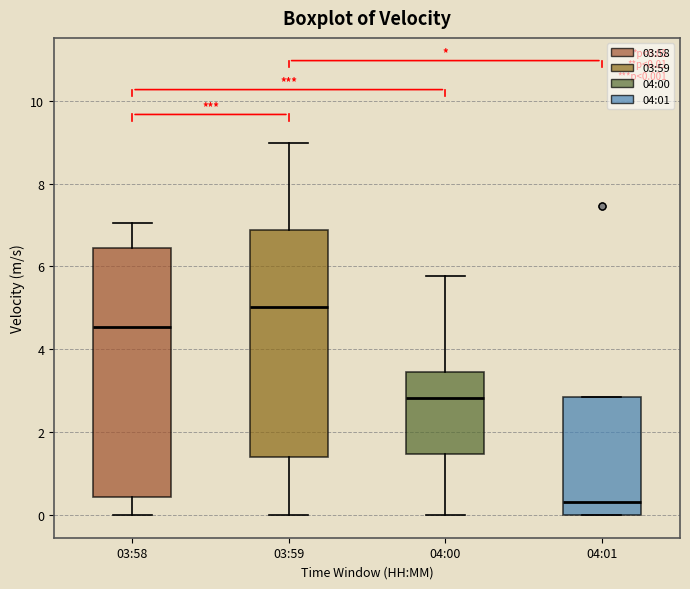

Comparing the boxes themselves (not the whiskers), which one is the tallest?

03:58